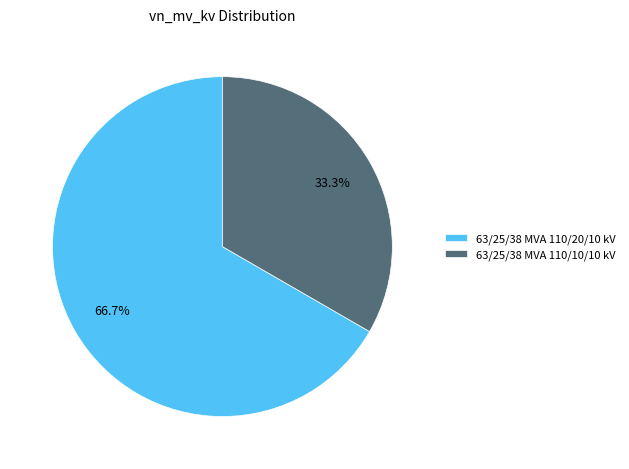

Which category has the biggest portion of the pie?

63/25/38 MVA 110/20/10 kV